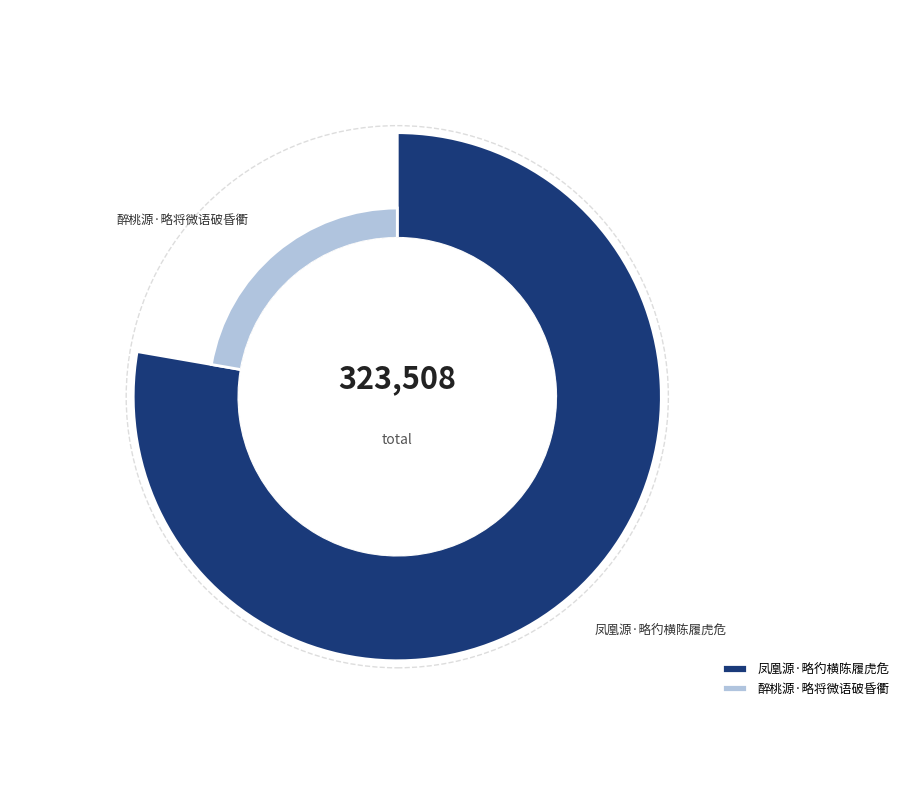

To the nearest percent, what is the average slice percentage?

50%